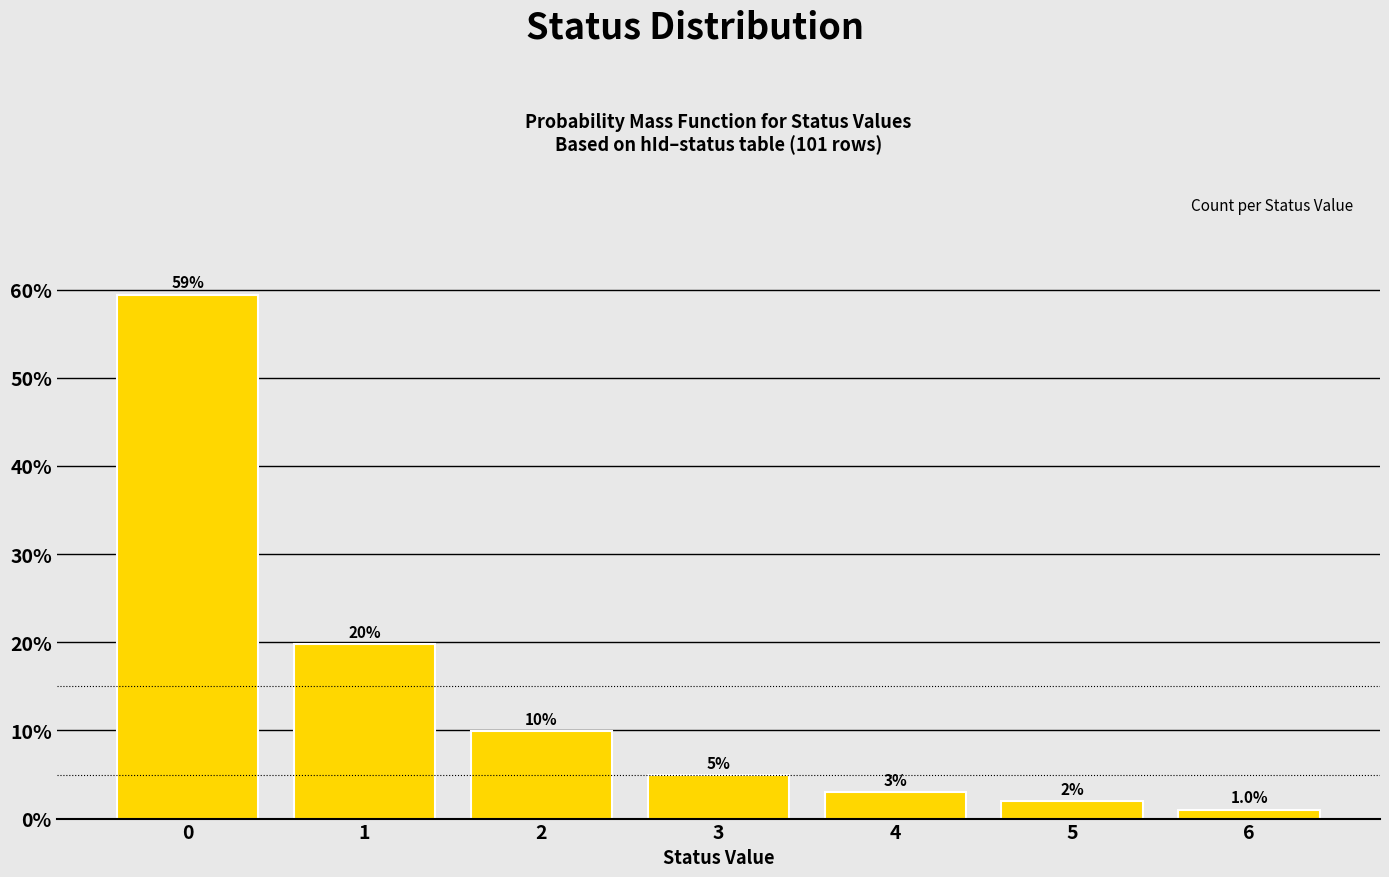

Reading right to left, what are all the values shown in this chart?

6=1.0	5=2.0	4=3.0	3=5.0	2=9.9	1=19.8	0=59.4